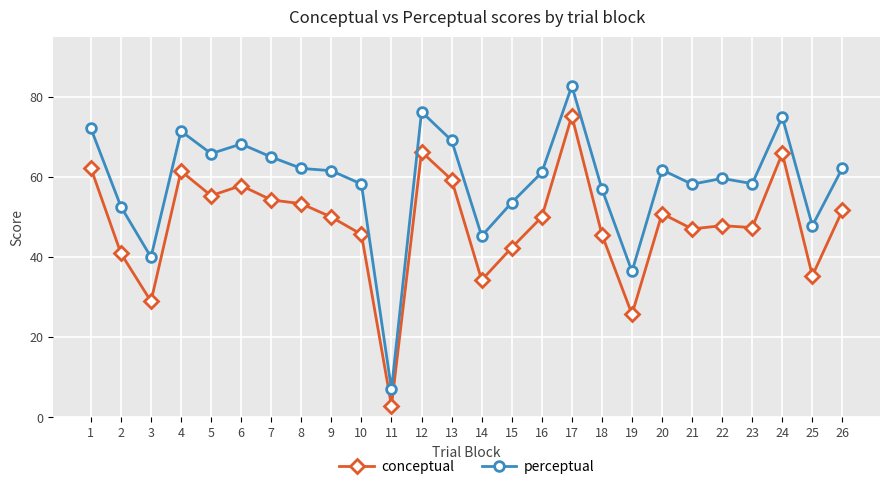

Which category has the highest value across all series?

17